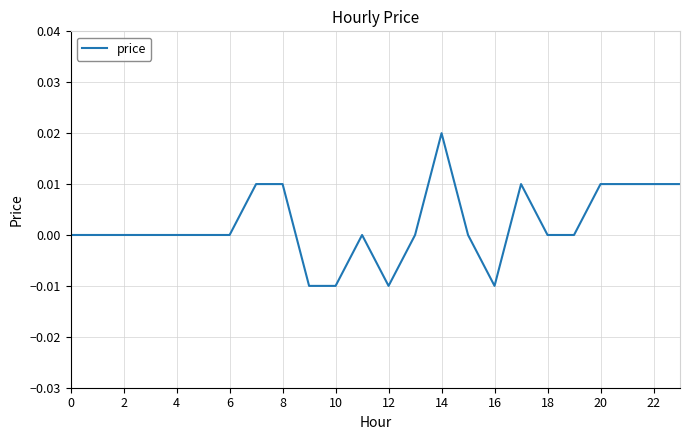

Which category has the highest value across all series?

14